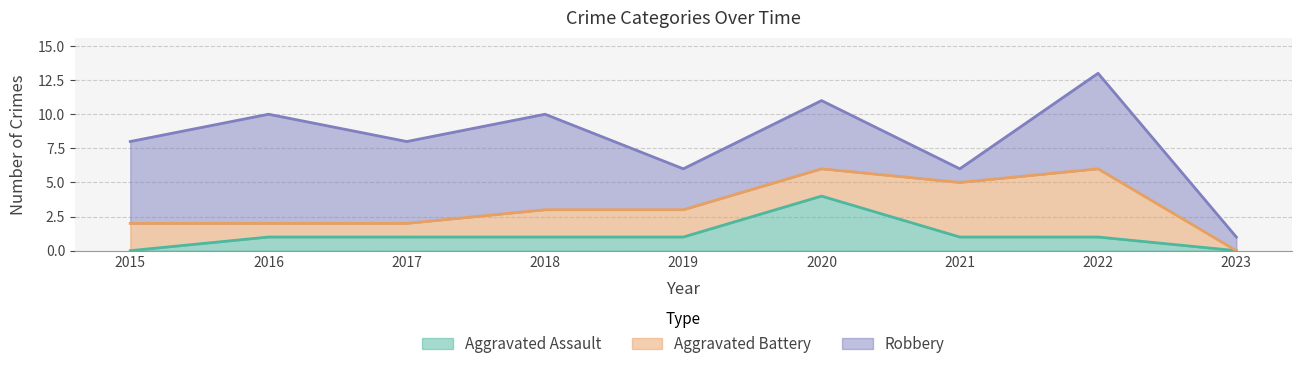

Which category has the lowest value in the Aggravated Battery series?

2023